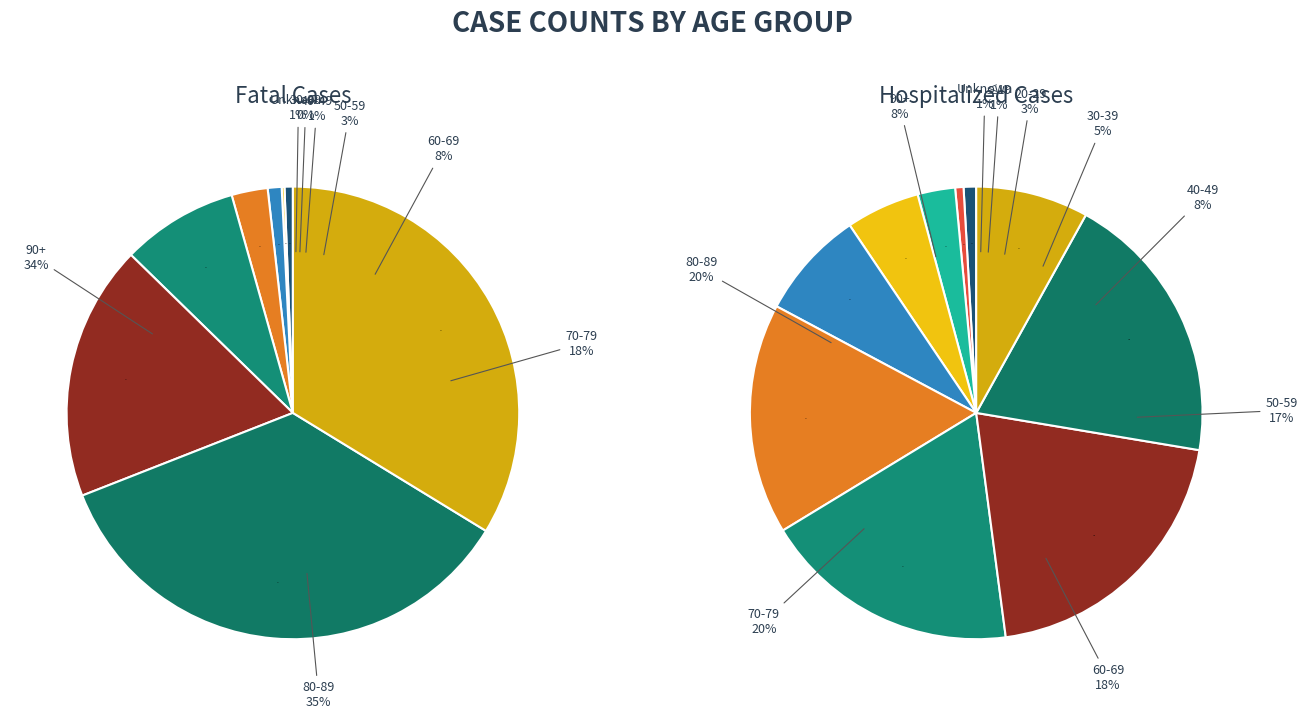

Is it true that 20-29 is 0% of the pie?

True